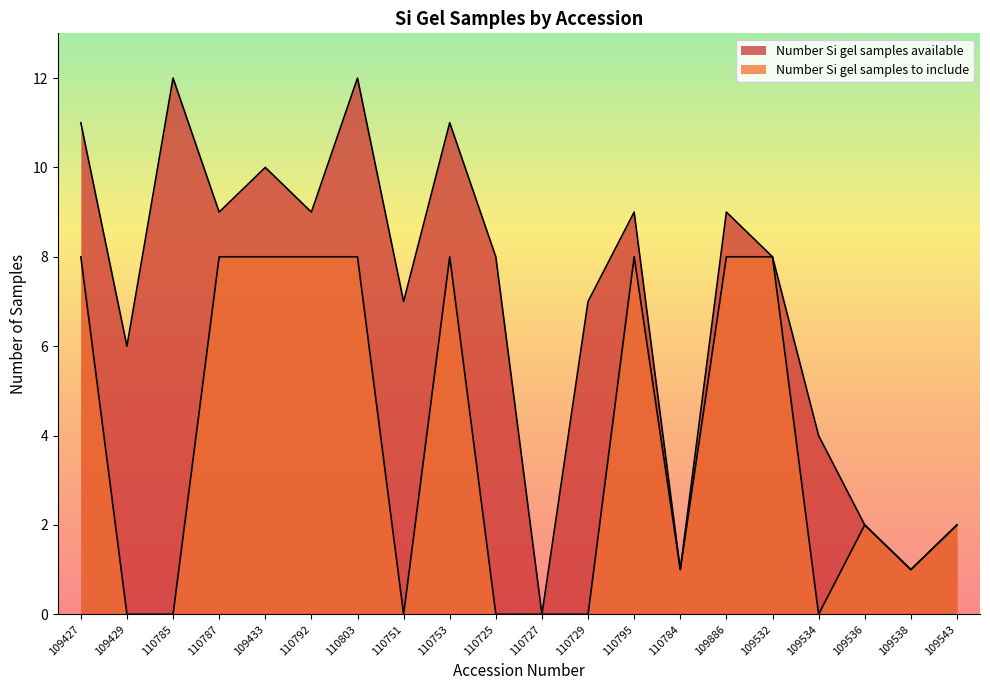

What is the average value of the Number Si gel samples to include series?

4